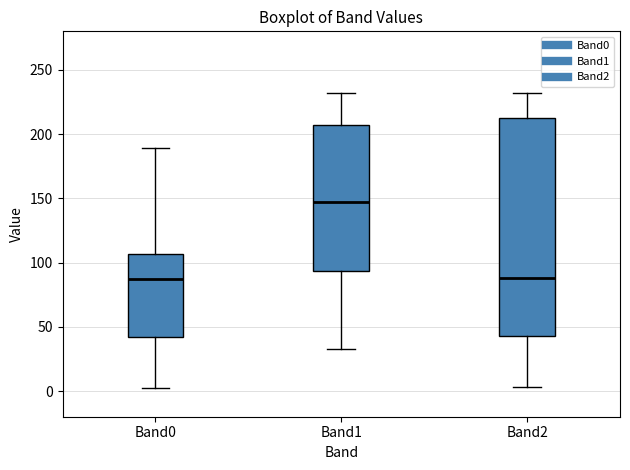

Reading left to right, transcribe this box plot: for each box, give where its median line is, the range the box spans, and where its two whiskers end, as read against the y-axis. The values are not printed on the chart, so give them approximately, as read against the axis.

Band0: median 90, box 40 to 105, whiskers 0 to 190
Band1: median 150, box 95 to 205, whiskers 35 to 230
Band2: median 90, box 45 to 210, whiskers 5 to 230